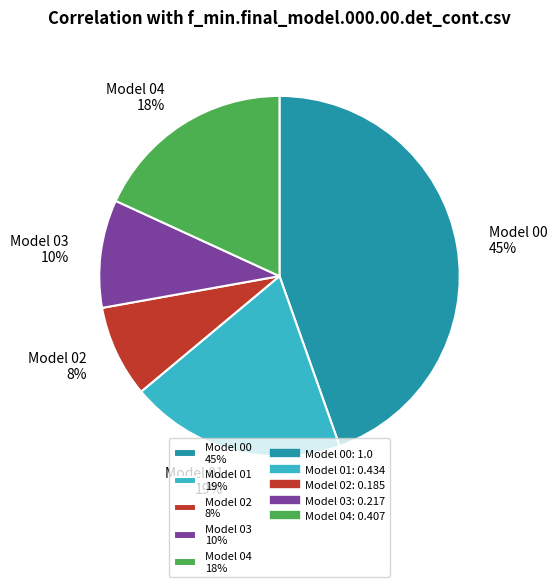

Is there any slice that represents more than half of the pie?

No